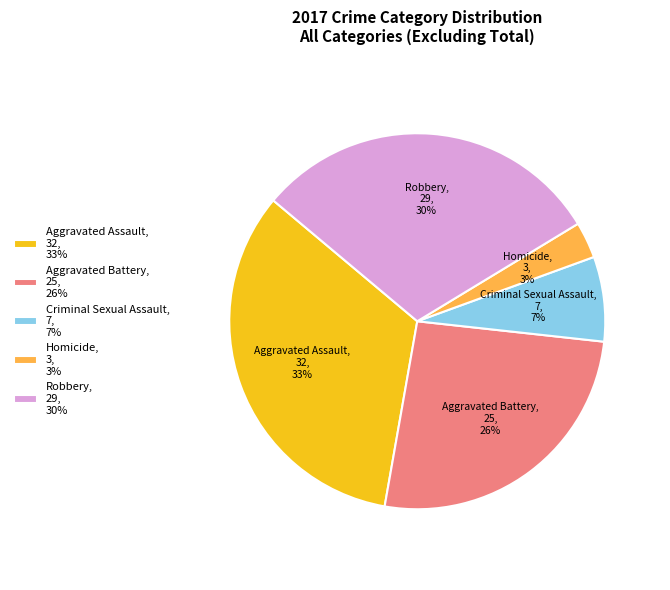

How many slices are in this pie chart?

5